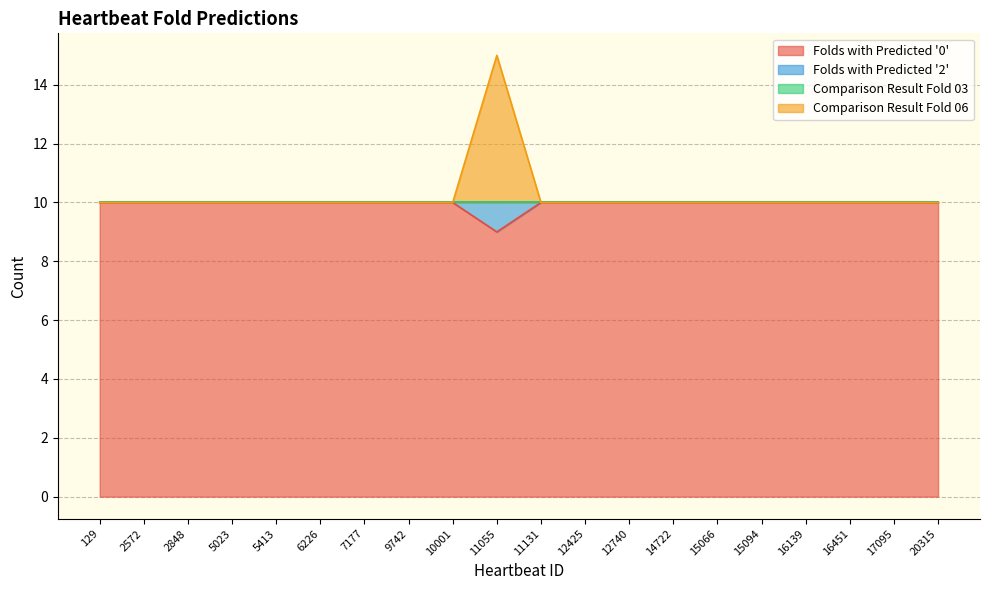

What is the sum of all Folds with Predicted '2' values?

205